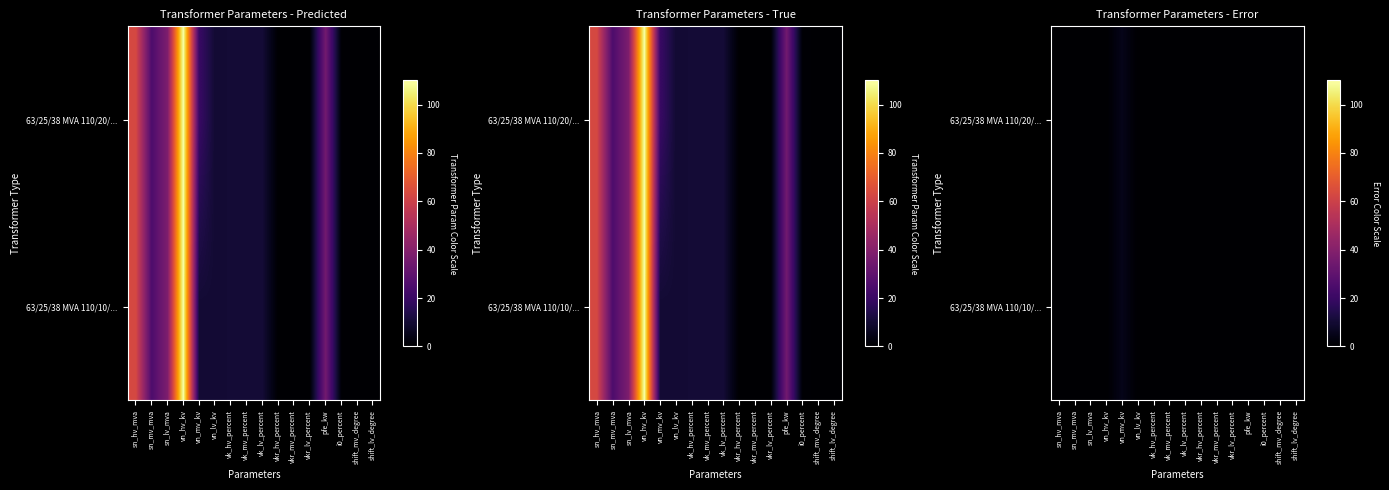

Between sn_lv_mva and pfe_kw, which series saw the biggest shift?

63/25/38 MVA 110/20/...